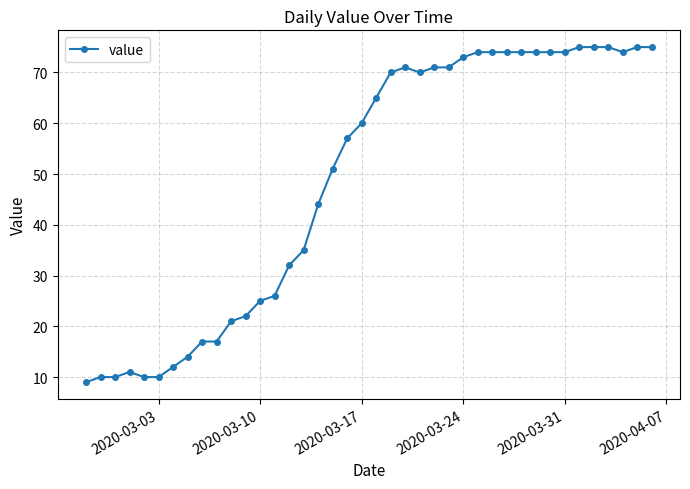

What is the difference between the maximum and minimum values?

66